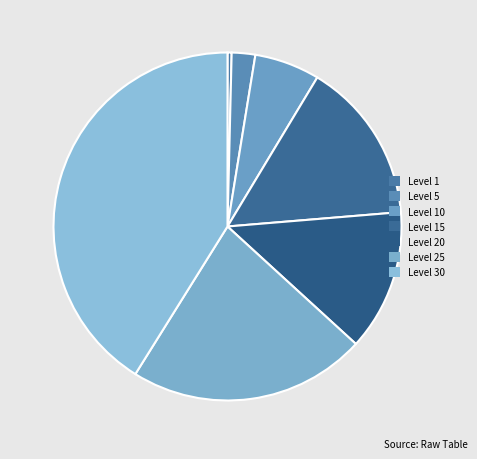

Which category has the biggest portion of the pie?

Level 30